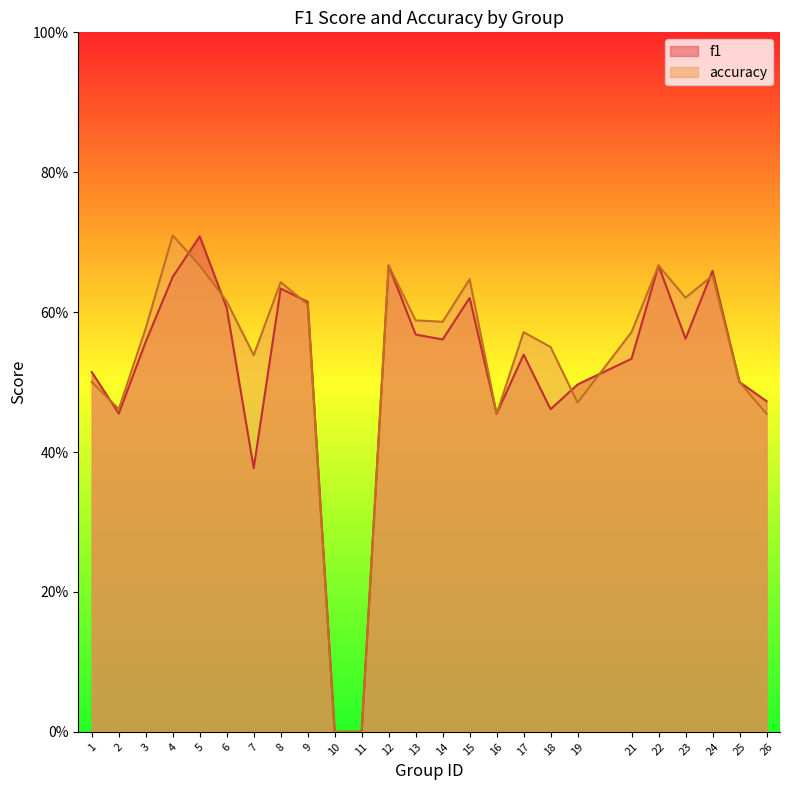

Is the value of accuracy at 17 greater than the value of f1 at 10?

Yes